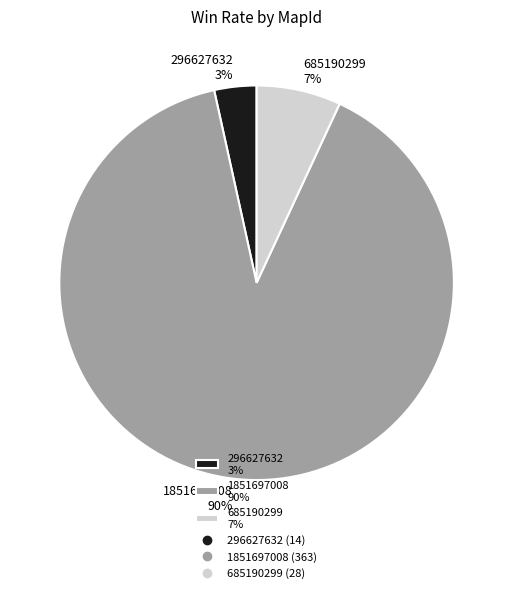

Which has a higher value, 685190299 7% or 1851697008 90%?

1851697008 90%